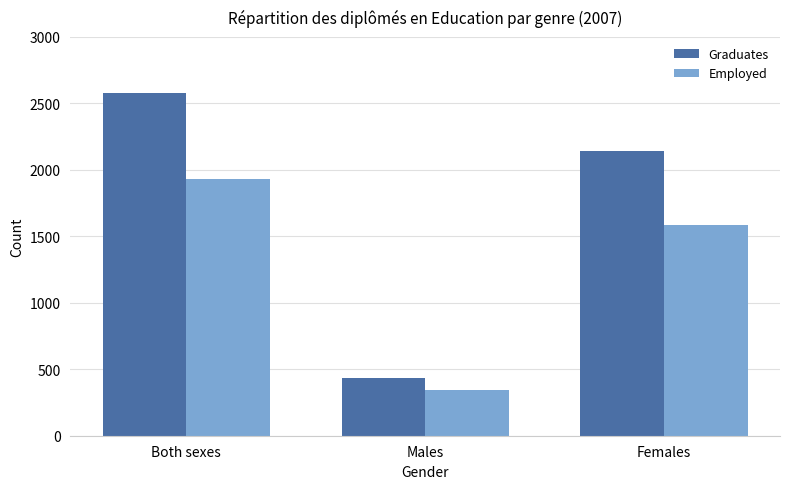

Between Both sexes and Males, which series saw the biggest shift?

Graduates